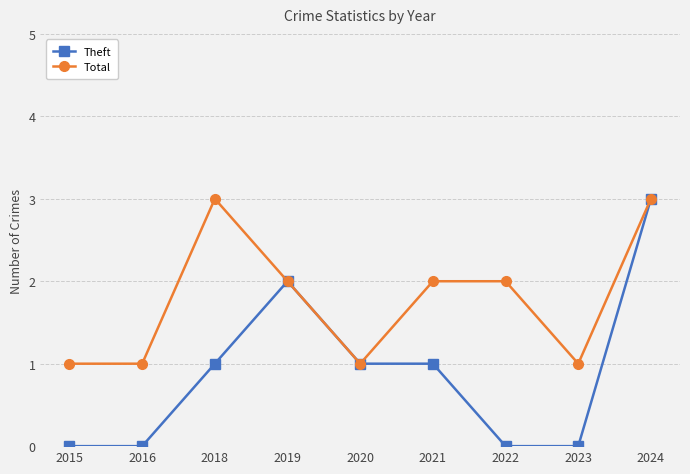

What is the difference between the second highest and second lowest values in the Theft series?

2